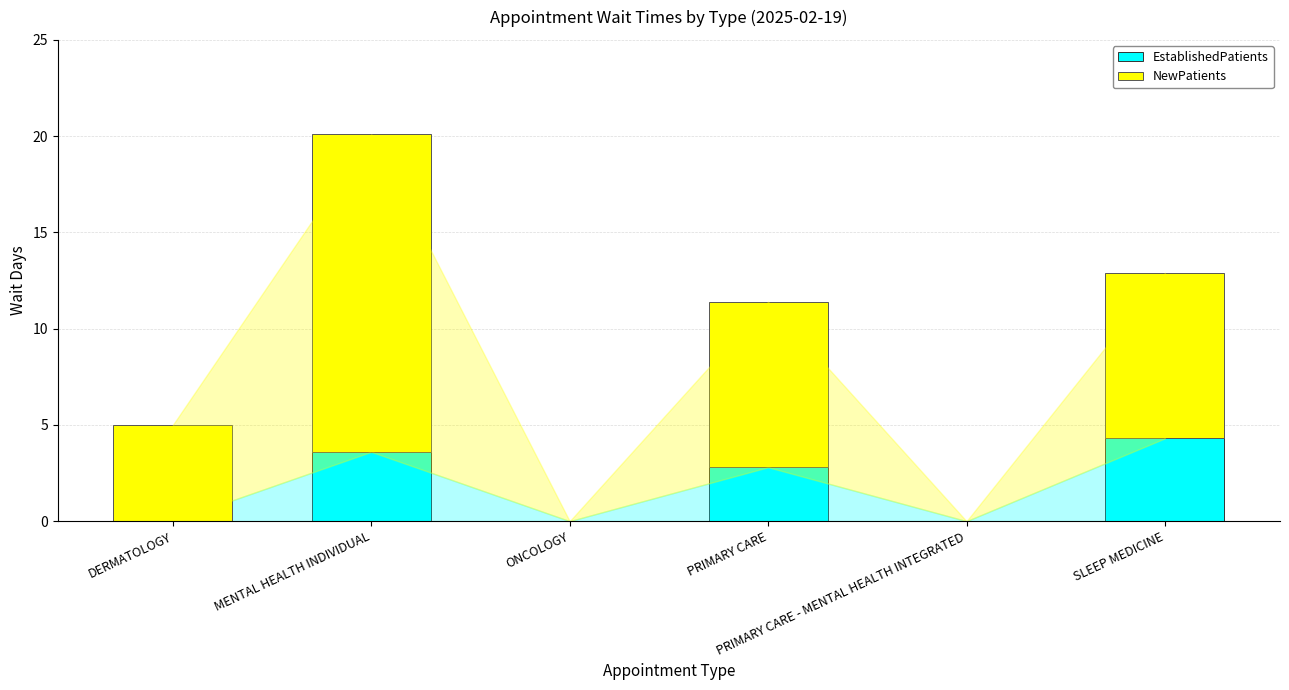

What is the highest value of the EstablishedPatients series?

4.3